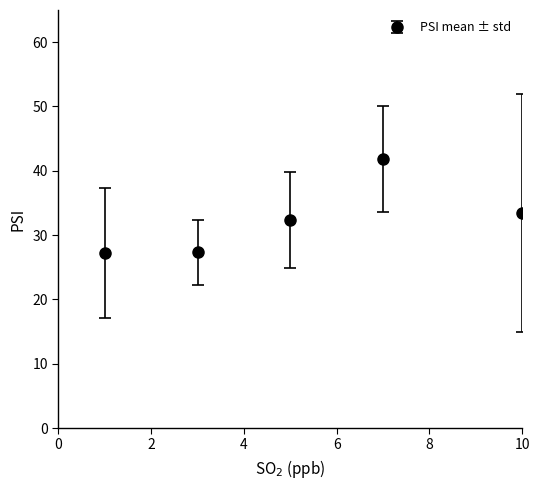

True or false: there are more than 2 points higher than both neighbors.

False